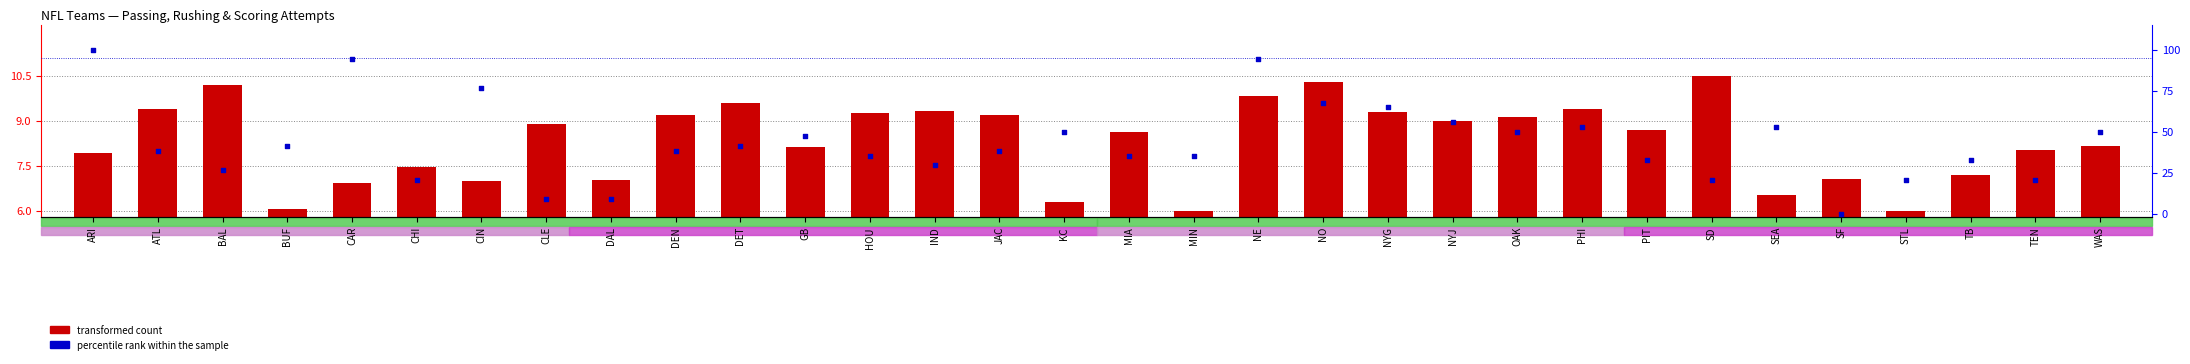

Which series reaches the maximum Y coordinate?

percentile rank within the sample